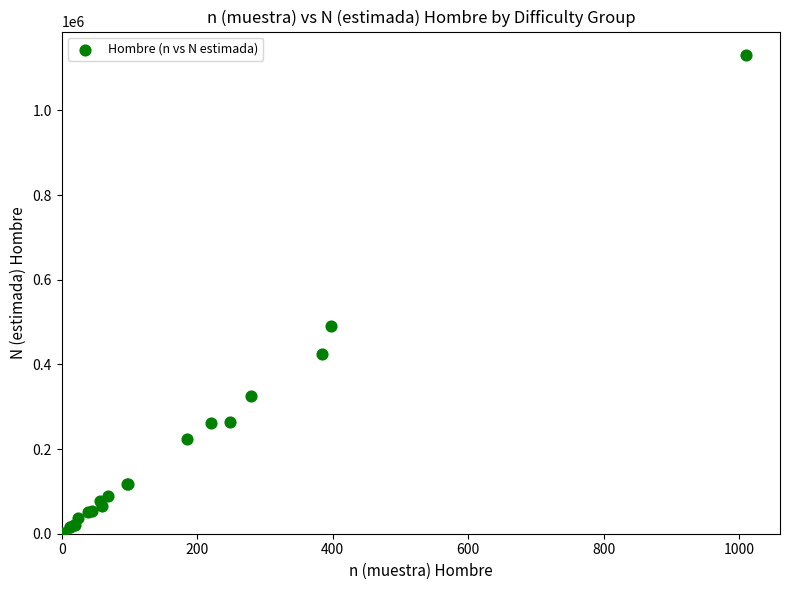

What Y value in the scatter plot is closest to 566323?

490875